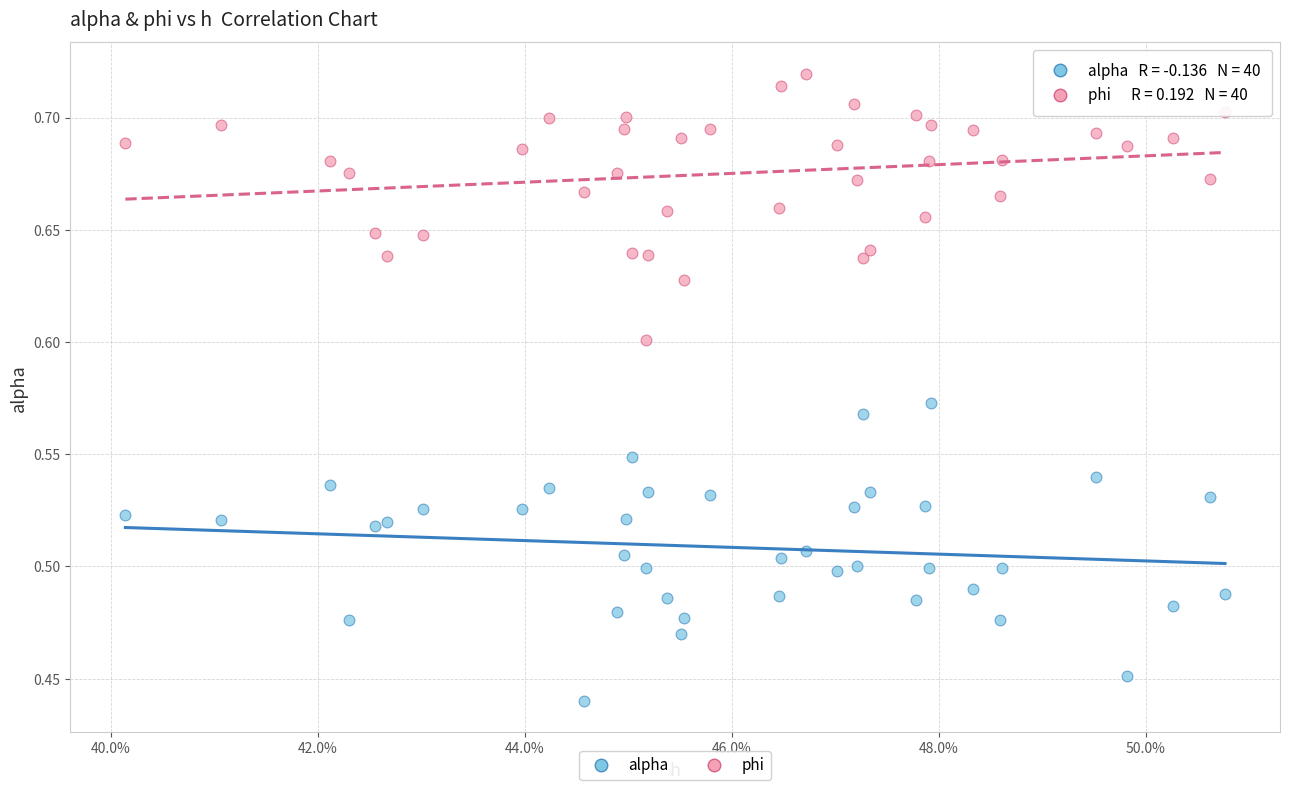

Which series reaches the minimum Y coordinate?

alpha